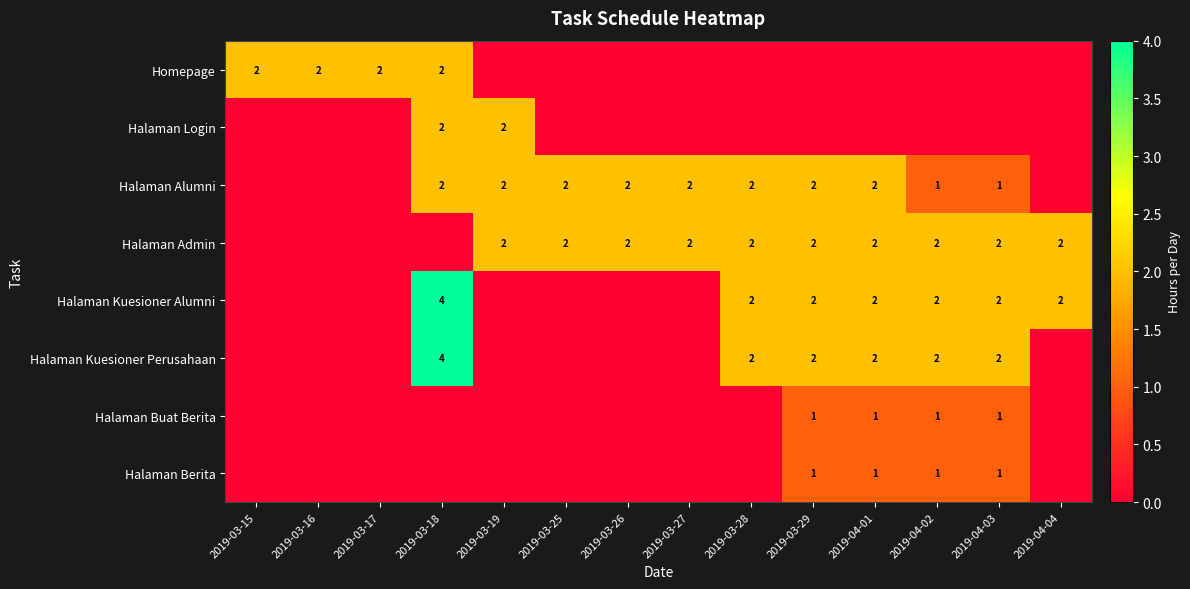

Between 2019-03-27 and 2019-03-17, which is larger?

2019-03-17